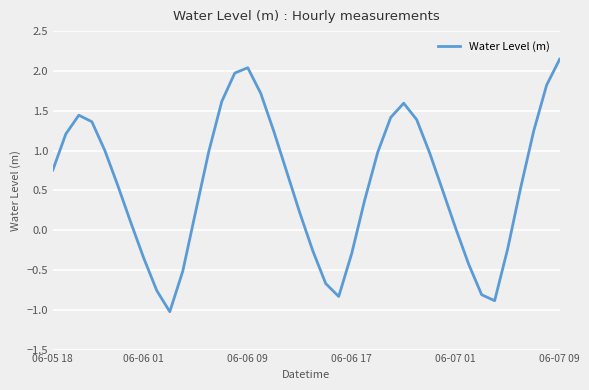

What is the difference between the maximum and minimum values?

3.2